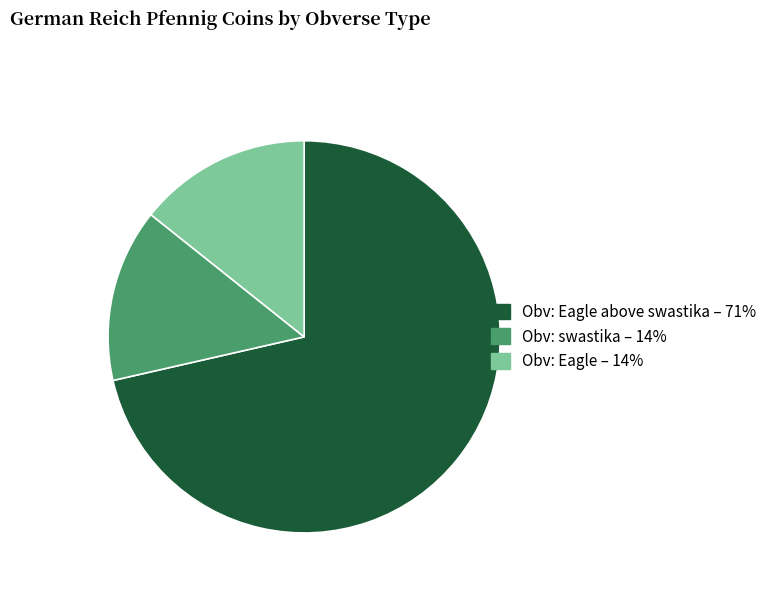

Does any single category account for the majority?

Yes